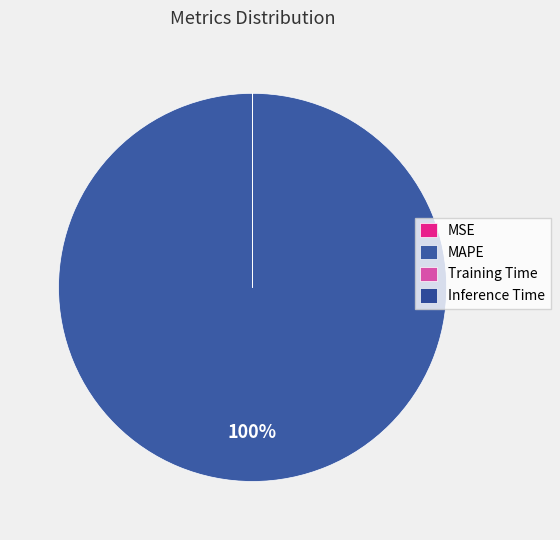

How many slices are in this pie chart?

4